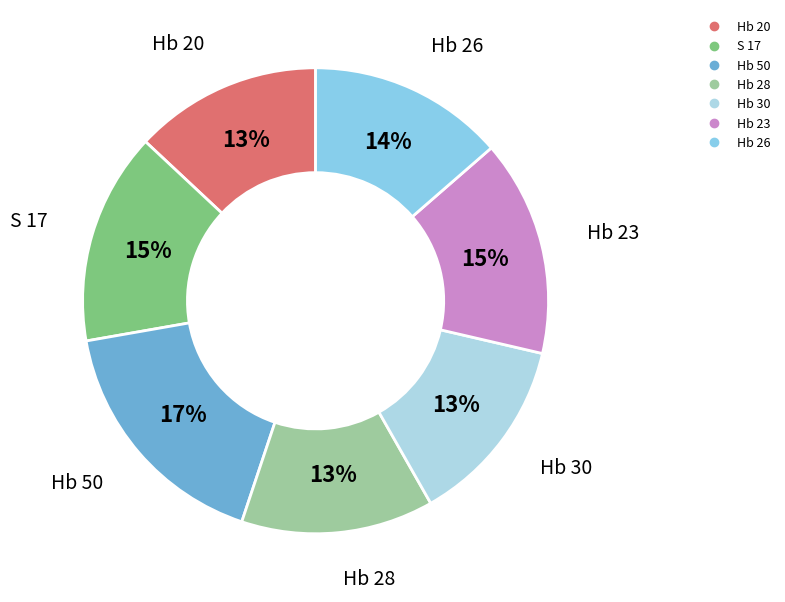

Is Hb 30 the majority of the pie?

No